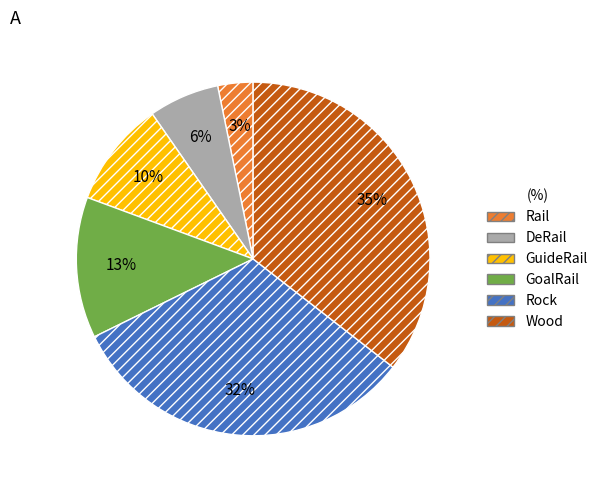

Approximately how many times larger is the value at Rail compared to Rock?

0.1